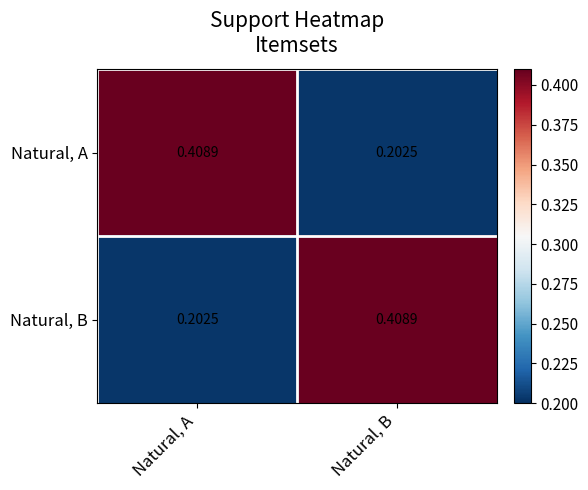

Rank the categories by Natural, A value from lowest to highest.

Natural, B, Natural, A